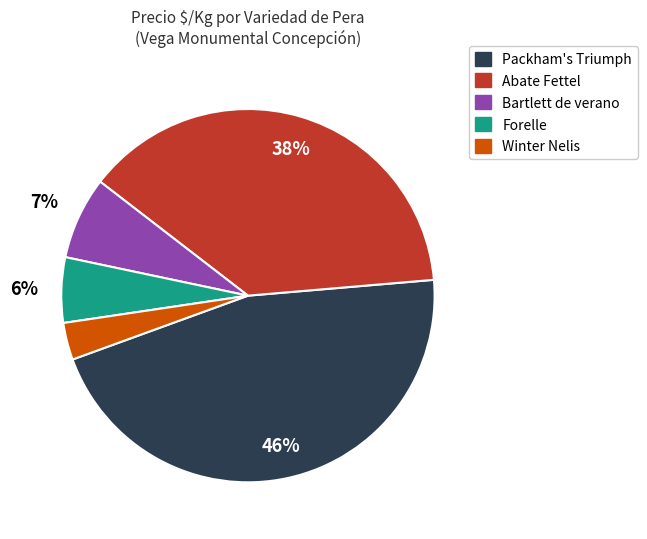

Between Abate Fettel and Forelle, which is larger?

Abate Fettel